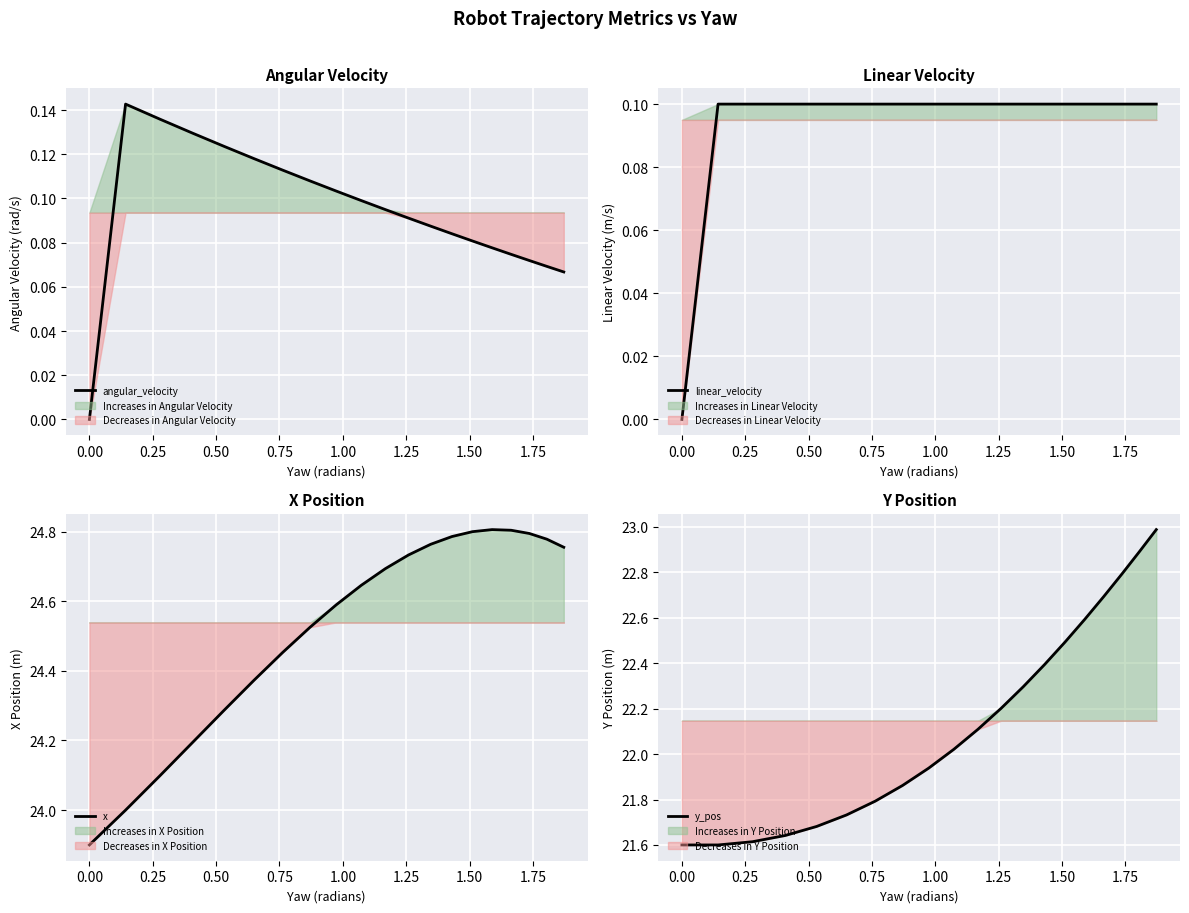

At how many categories does at least one series exceed 5?

20